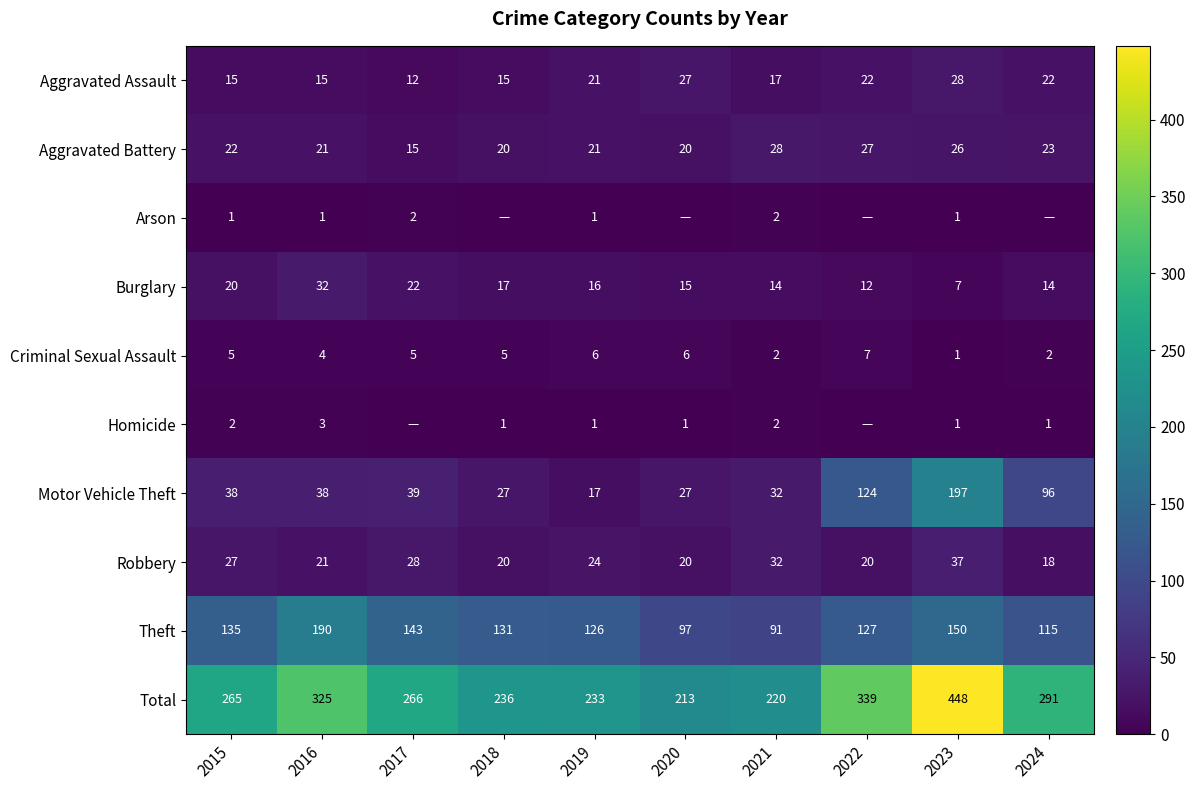

What is the average value of the Aggravated Assault series?

19